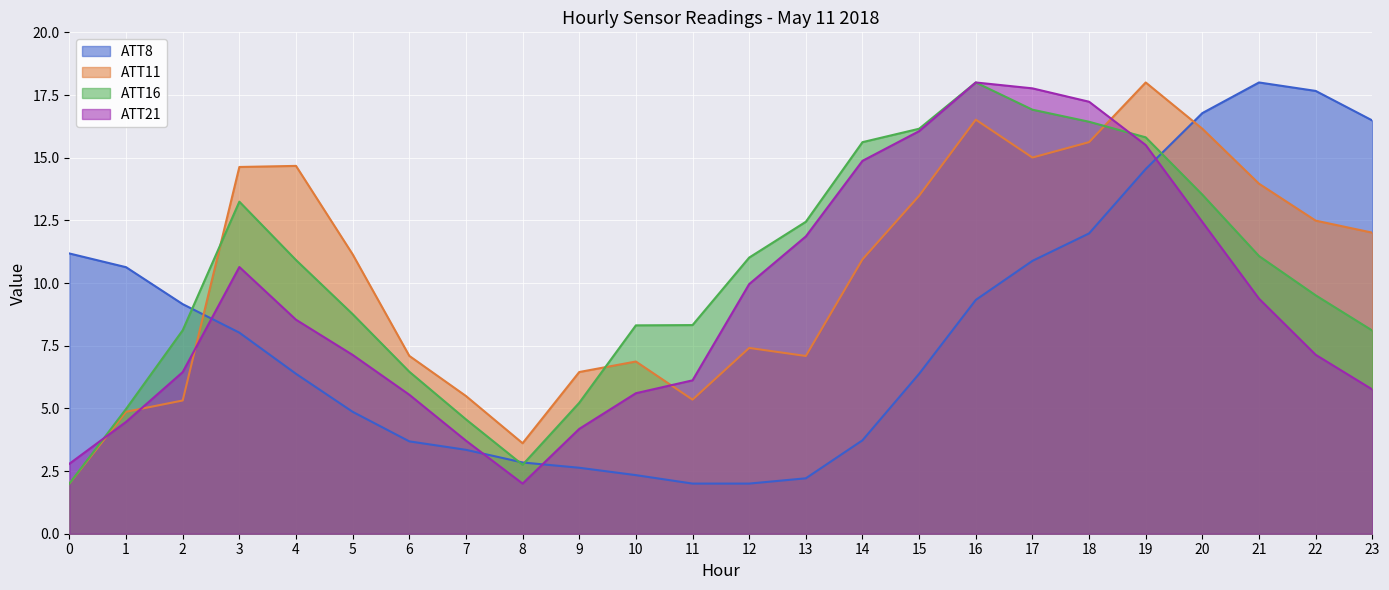

Which series changed the most between 8 and 18?

ATT21